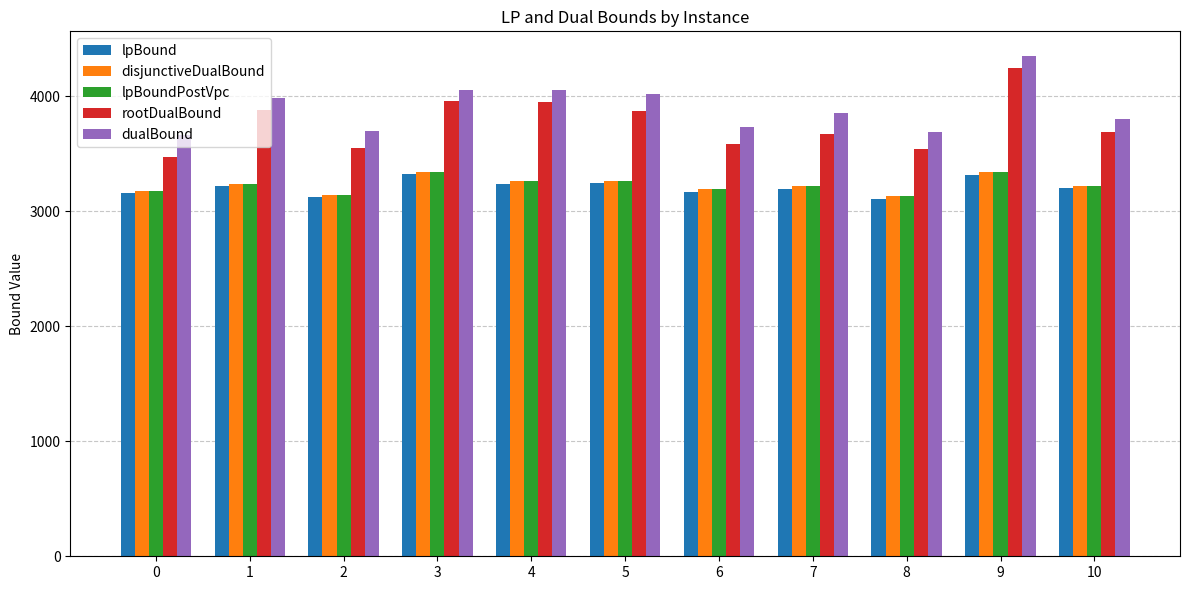

How many data points in lpBoundPostVpc are above 3221?

6